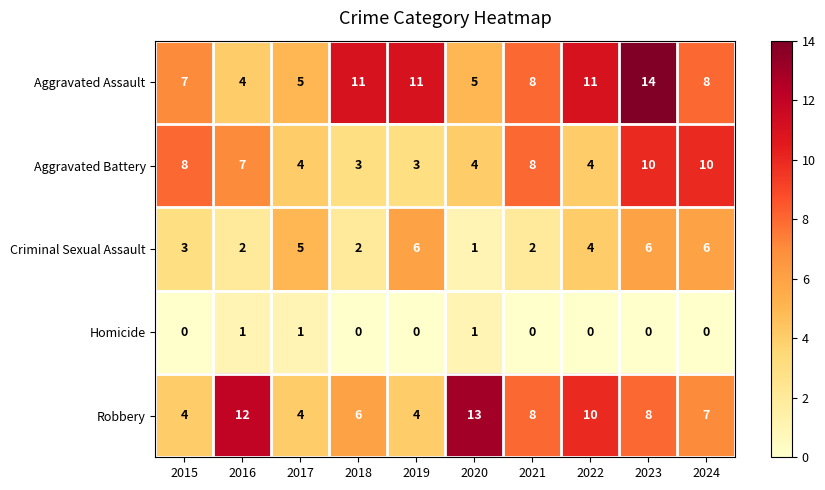

How many categories are shown in the chart?

10